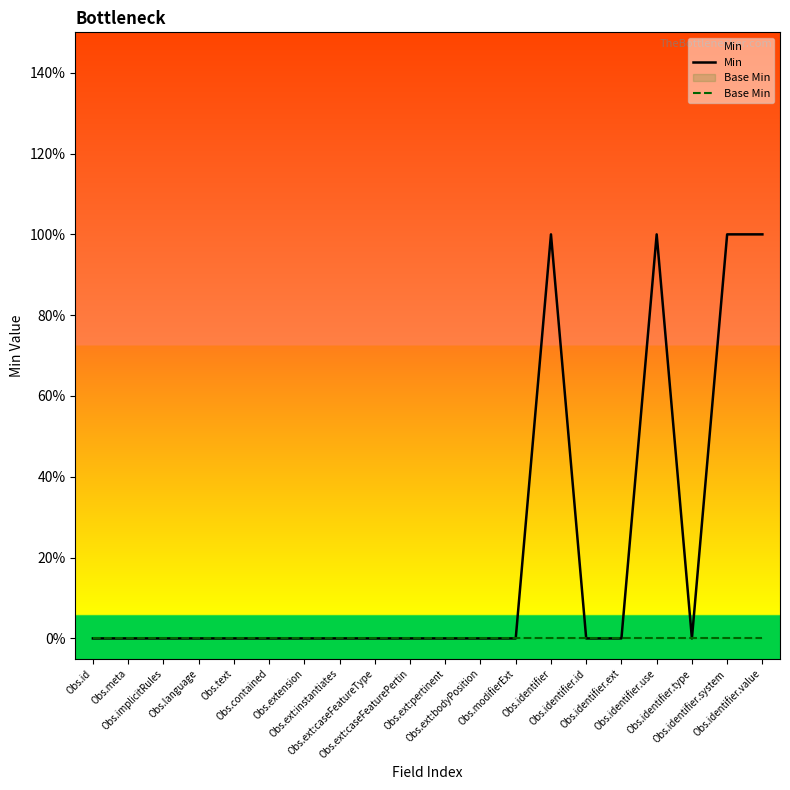

At which category does the chart reach its minimum across all series?

Obs.id